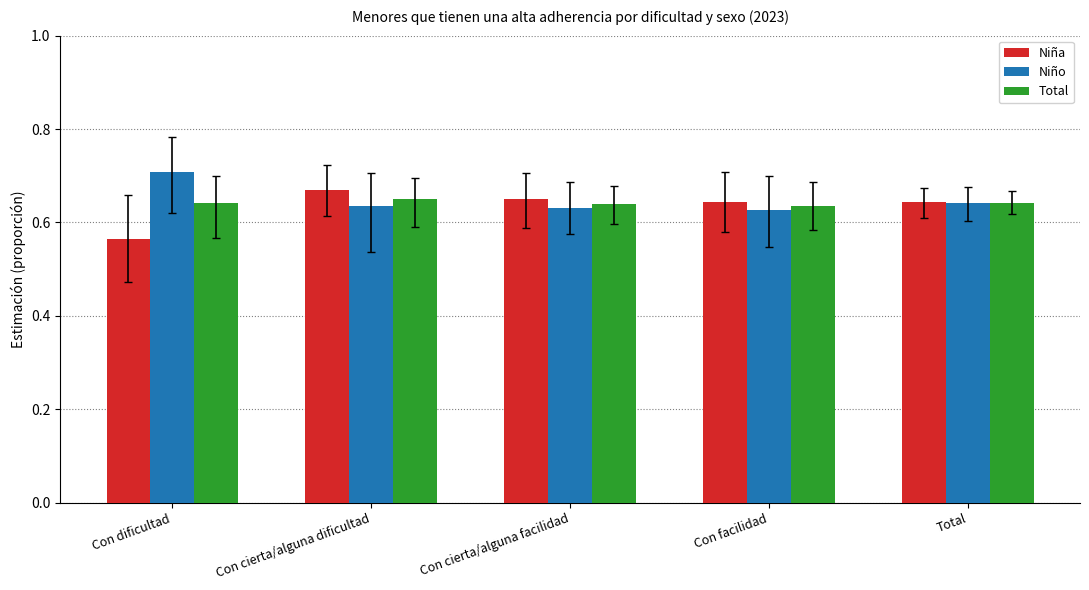

How many Niña values are between 0 and 1?

5